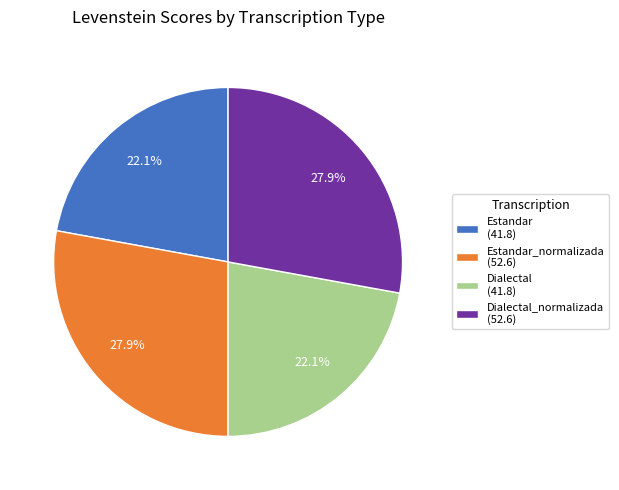

What is the ratio of the value at Dialectal_normalizada (52.6) to the value at Estandar_normalizada (52.6)?

1.0